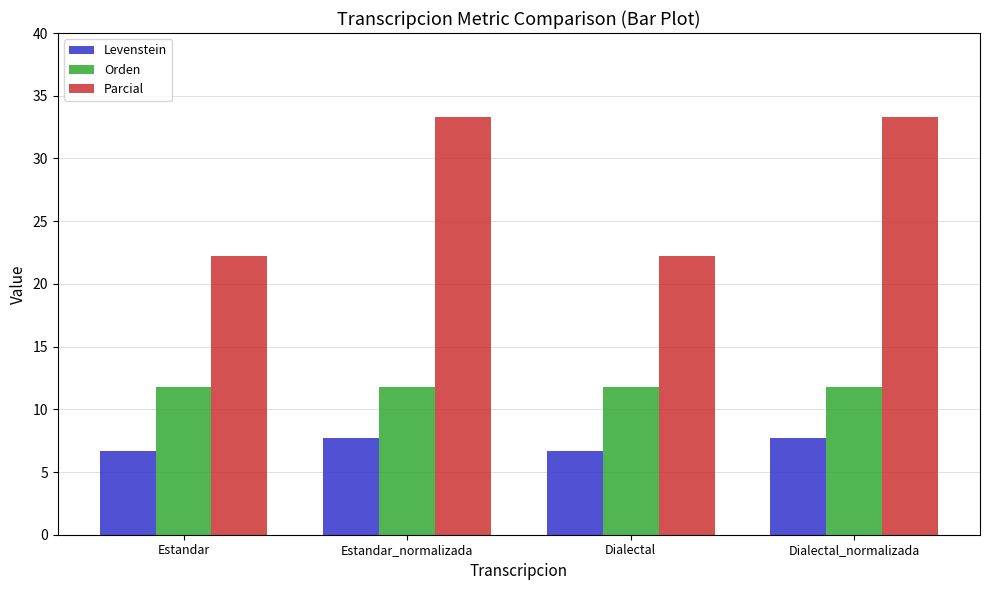

Reading left to right, what are all the values shown in this chart?

Levenstein: 6.7	7.7	6.7	7.7
Orden: 11.8	11.8	11.8	11.8
Parcial: 22.2	33.3	22.2	33.3